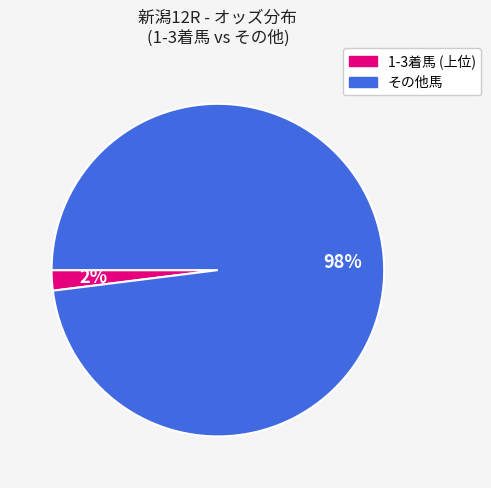

Is there a majority slice in this chart?

Yes